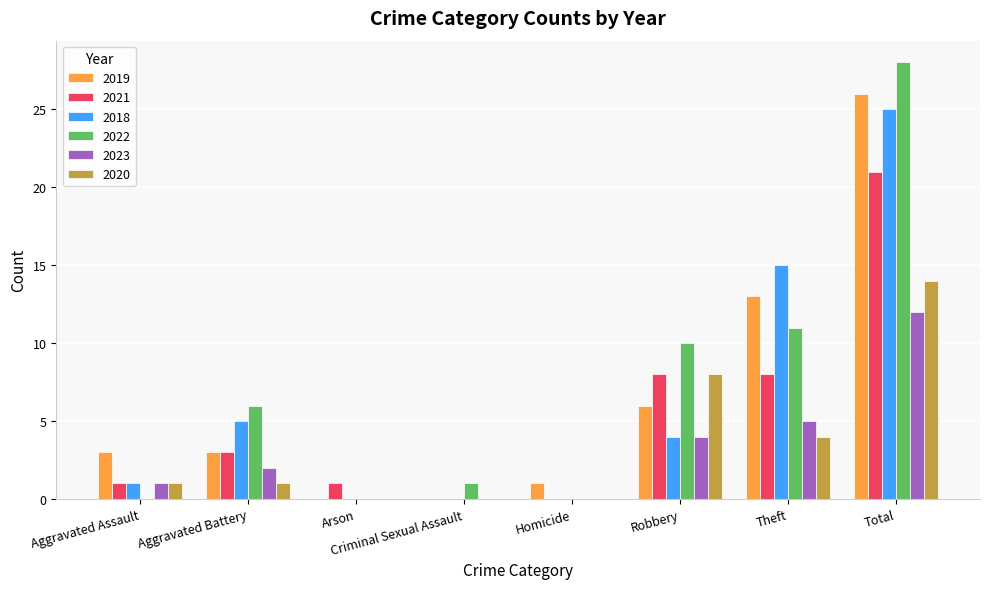

What is the greatest value displayed?

28